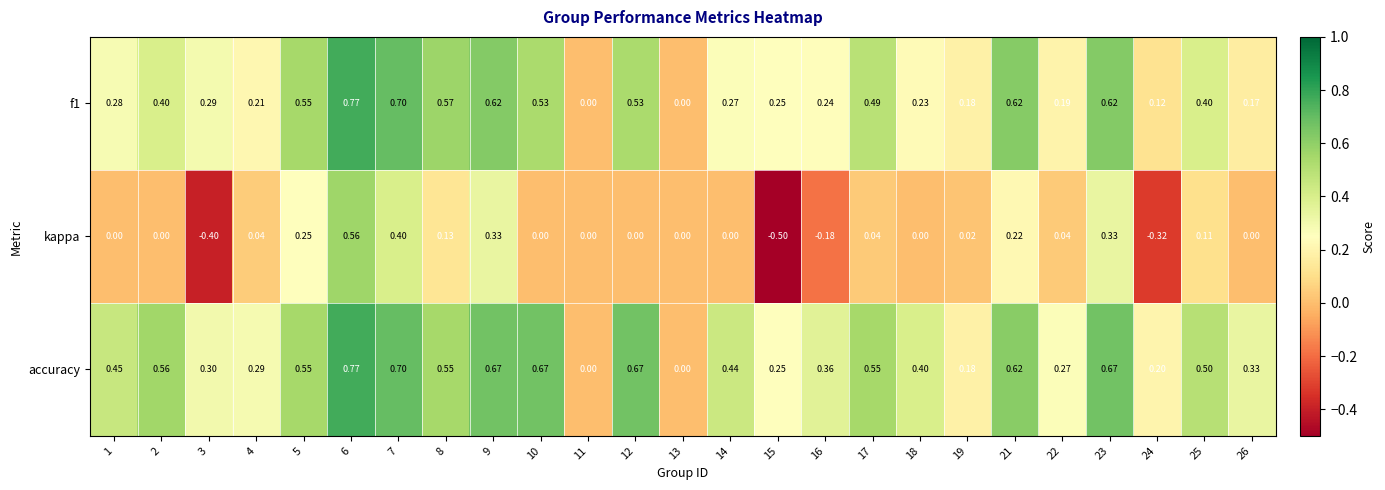

Is the value of kappa at 15 greater than the value of f1 at 11?

No